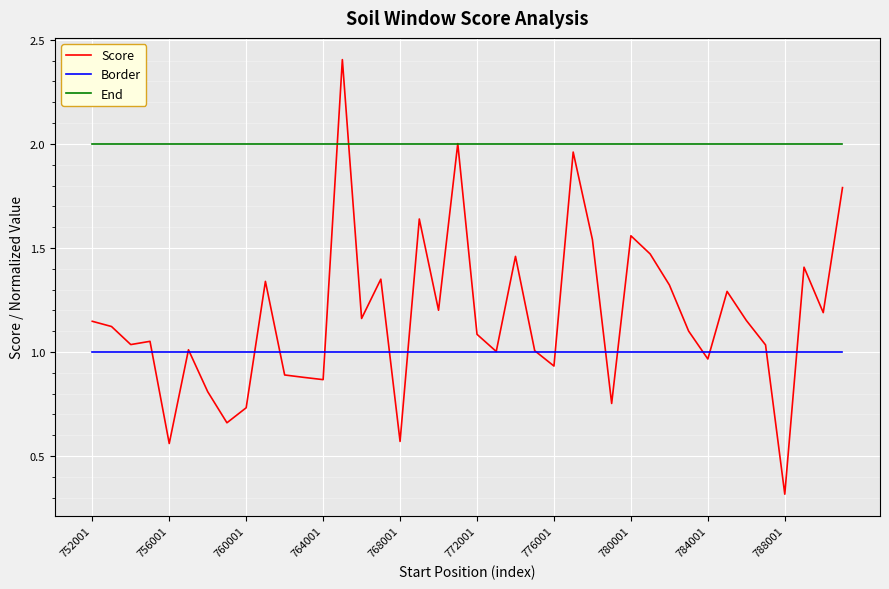

Which series has the largest total across all categories?

End